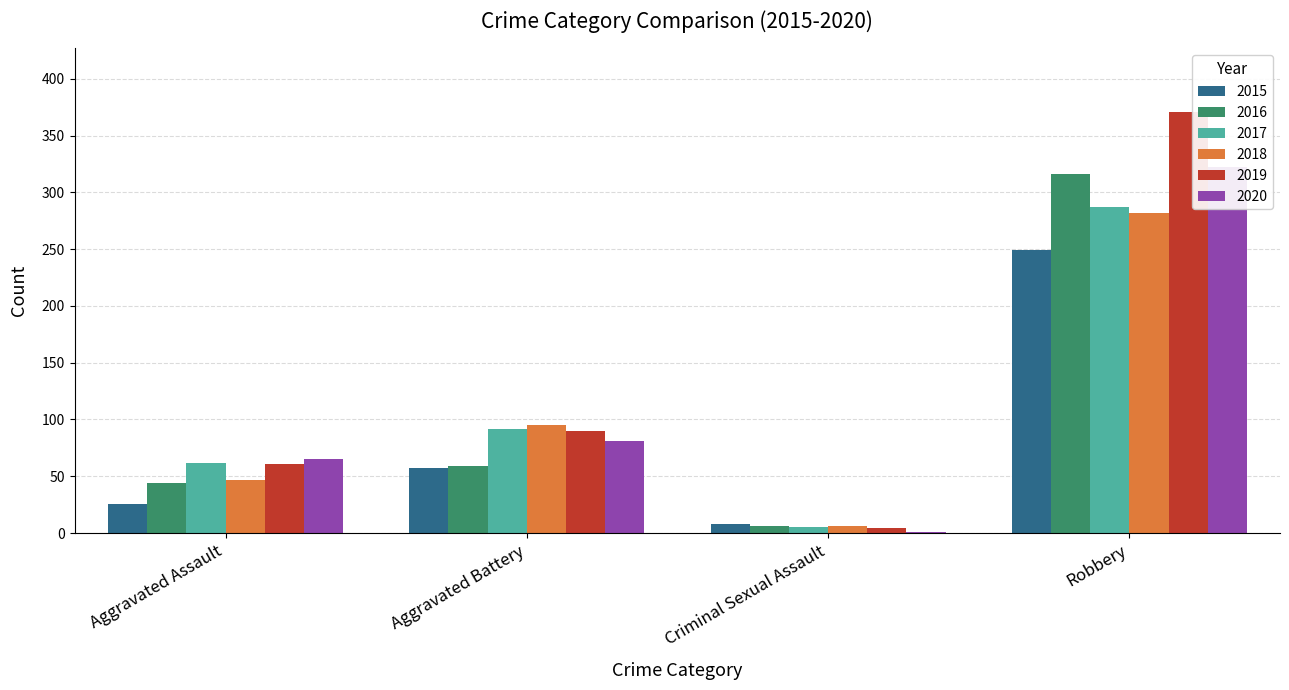

What is the label of the 1st bar from the left?

Aggravated Assault